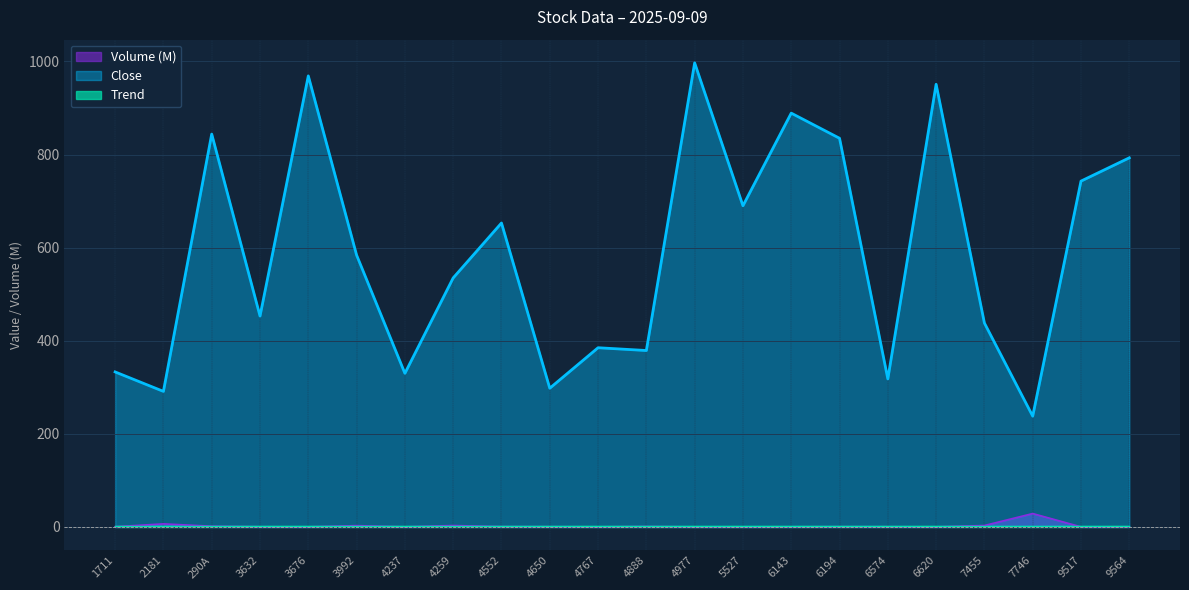

True or false: Close and Volume intersect in this chart.

False